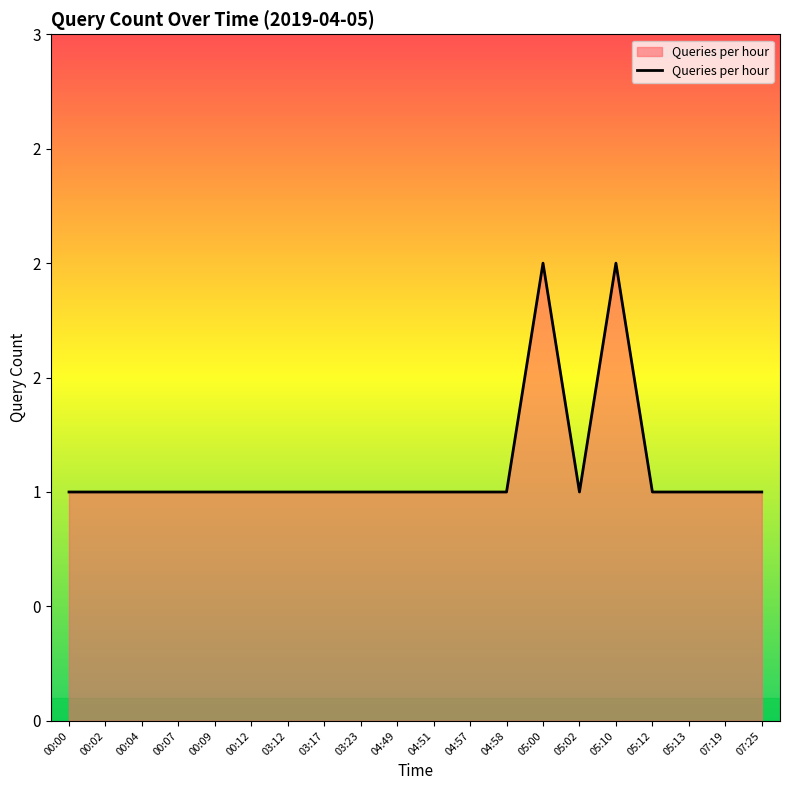

Does the chart display data point markers on the line(s)?

No